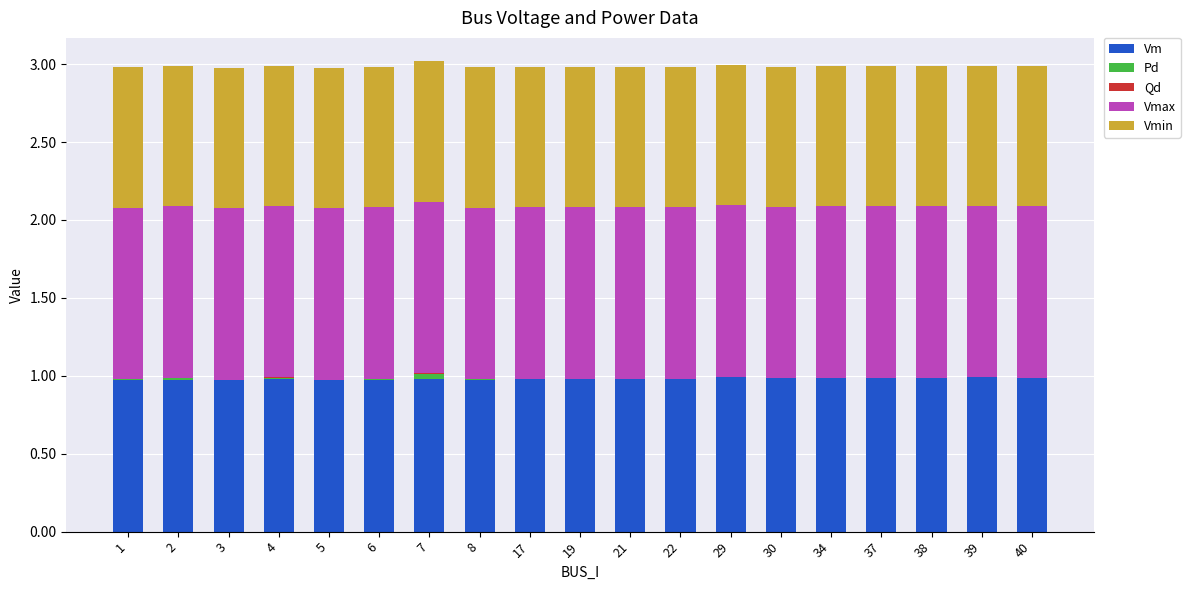

What is the maximum value for Vm?

1.0